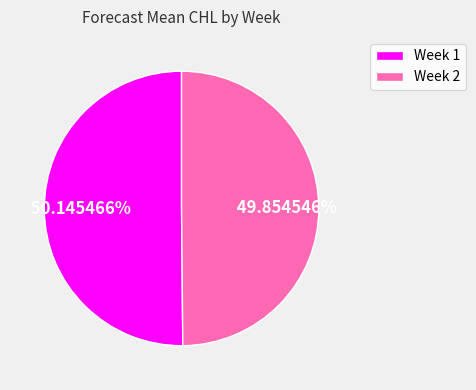

What percentage is NOT represented by Week 2?

50.1%